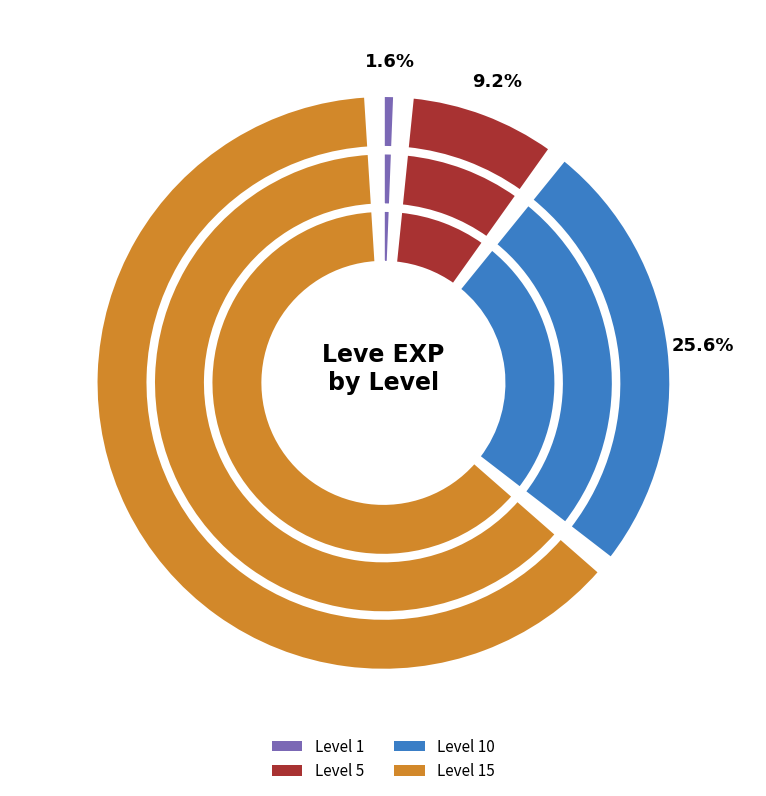

Does Level 5 represent more than half of the total?

No